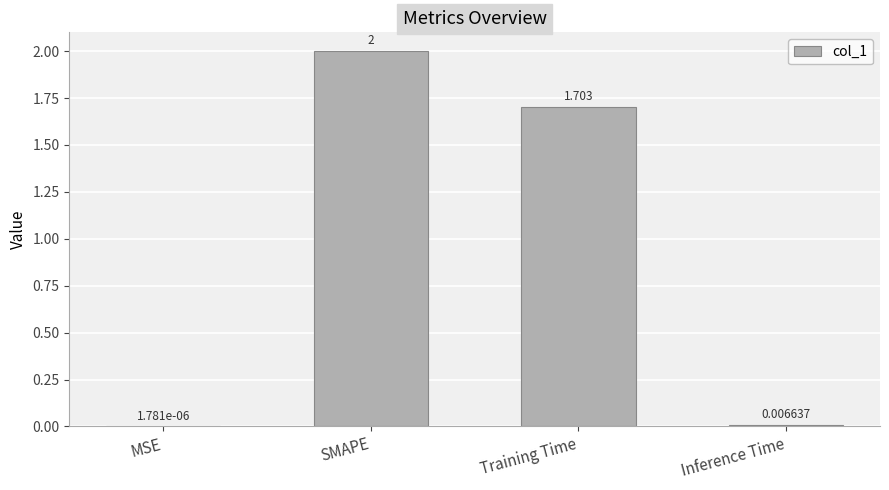

Which has a higher value, MSE or Inference Time?

Inference Time